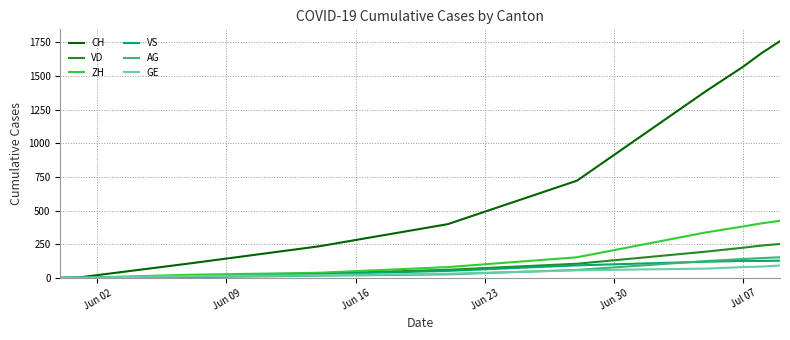

Count the number of data series in this chart.

6